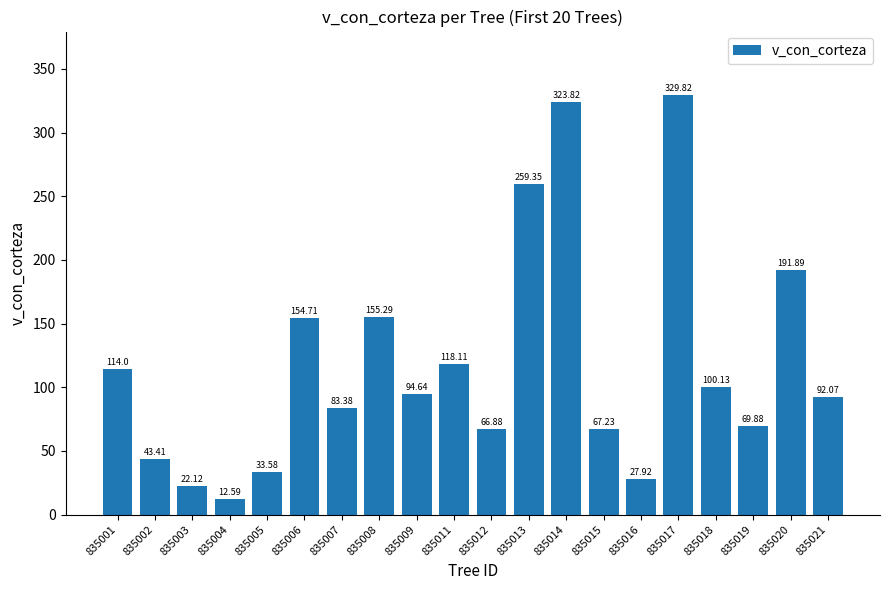

What is the difference between the maximum and minimum values?

317.2